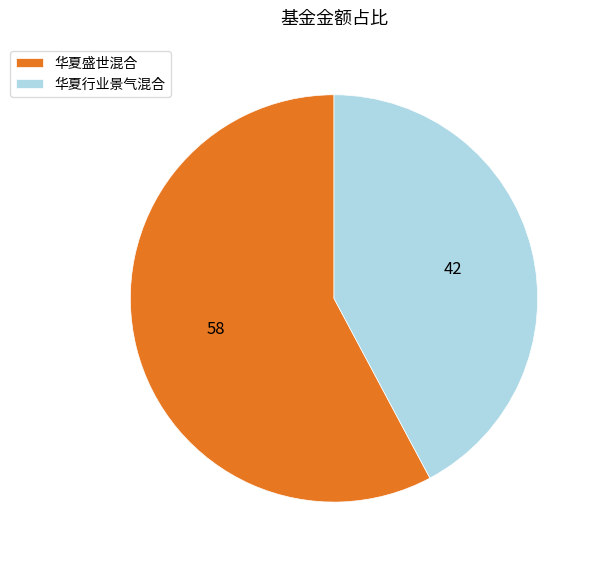

Does 华夏行业景气混合 account for over 50% of the chart?

No